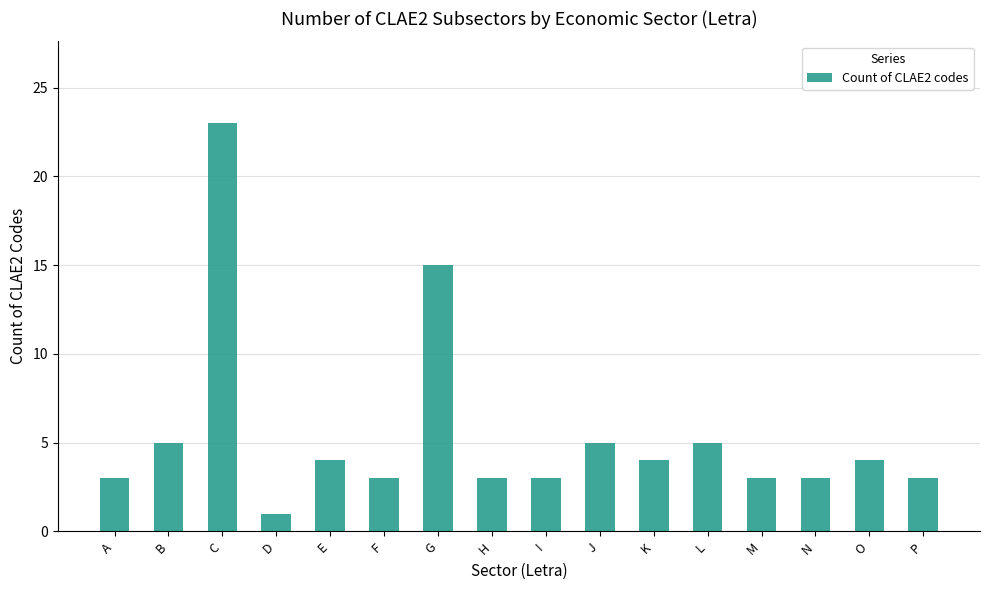

The value at D is 1. True or false?

True